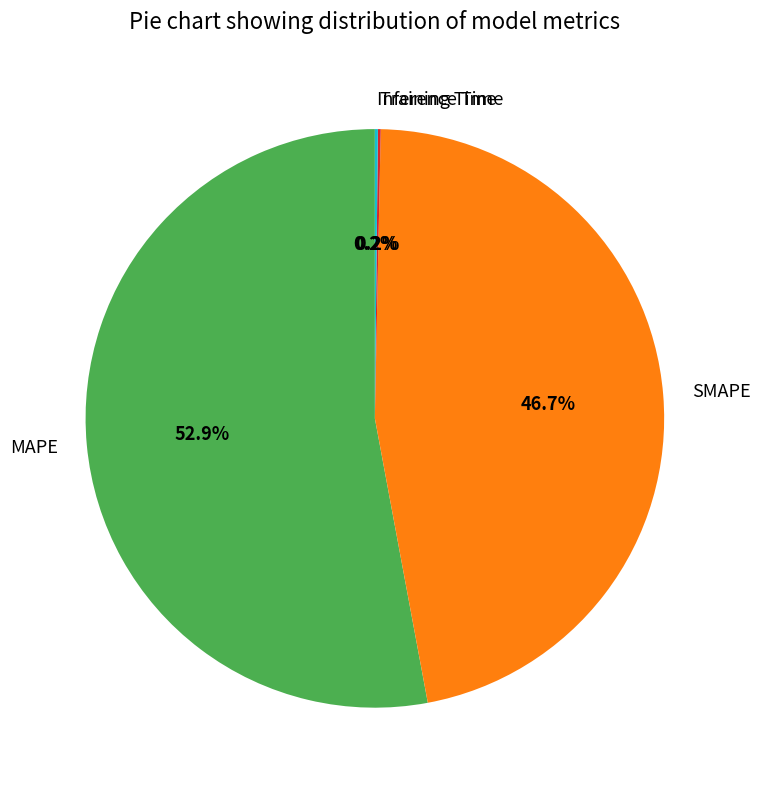

True or false: MAPE accounts for 46% of the total.

False